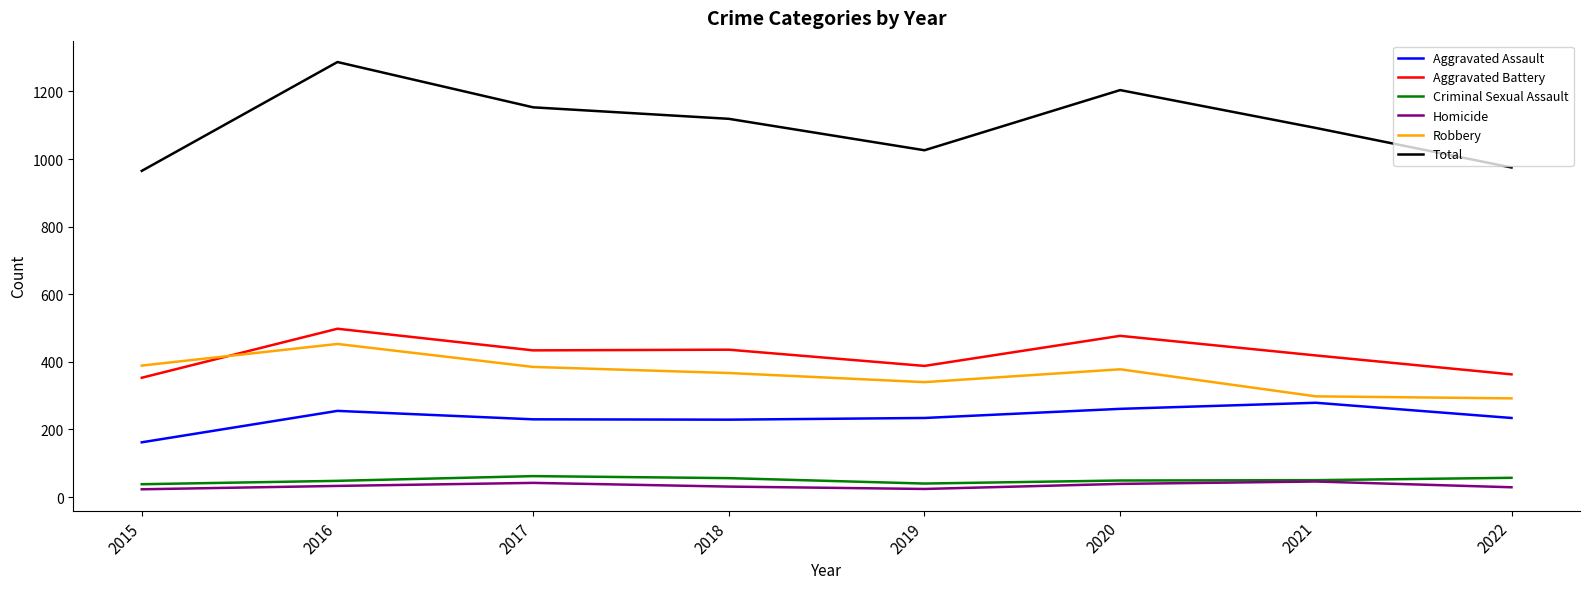

In Homicide, how many points are higher than both neighbors (excluding endpoints)?

2